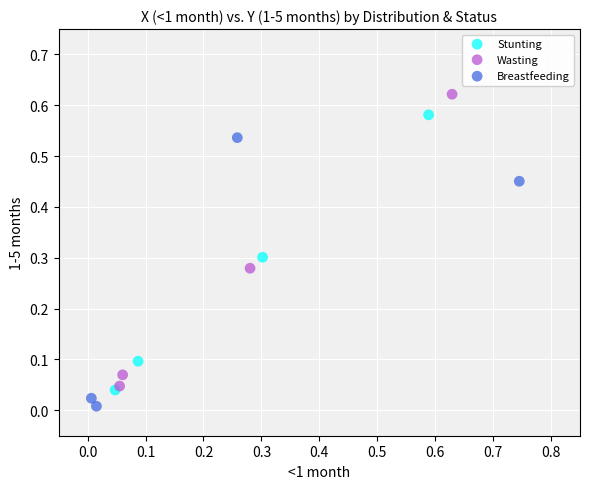

Which series has the widest spread of Y values?

Wasting